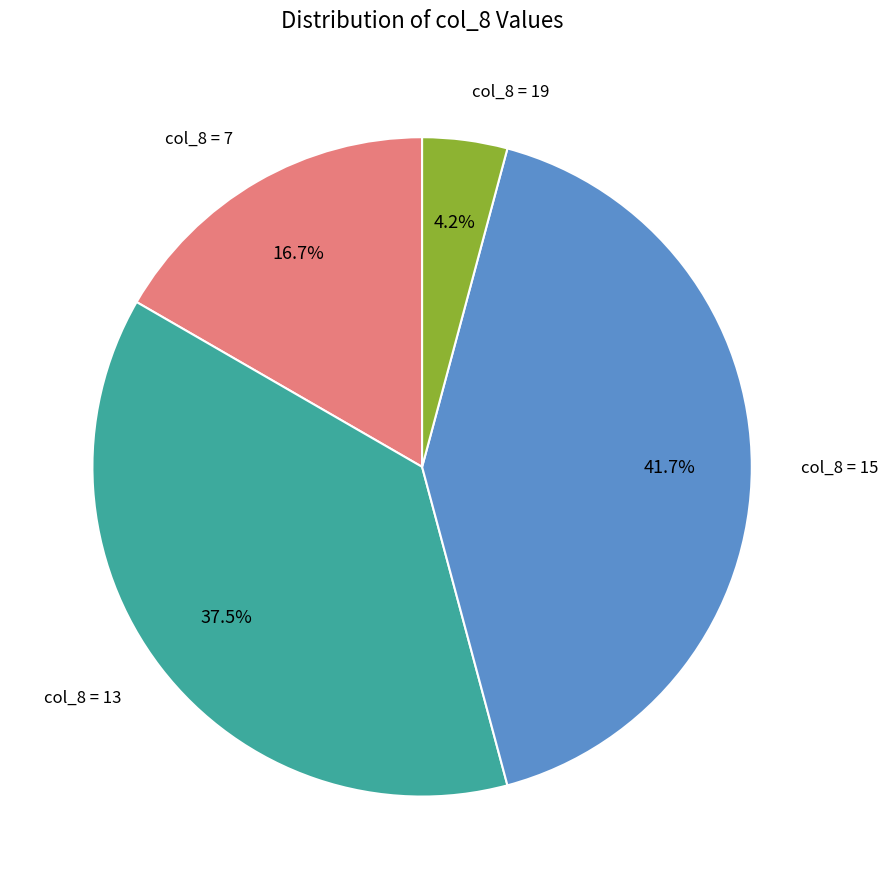

To the nearest percent, what is the average slice percentage?

25%